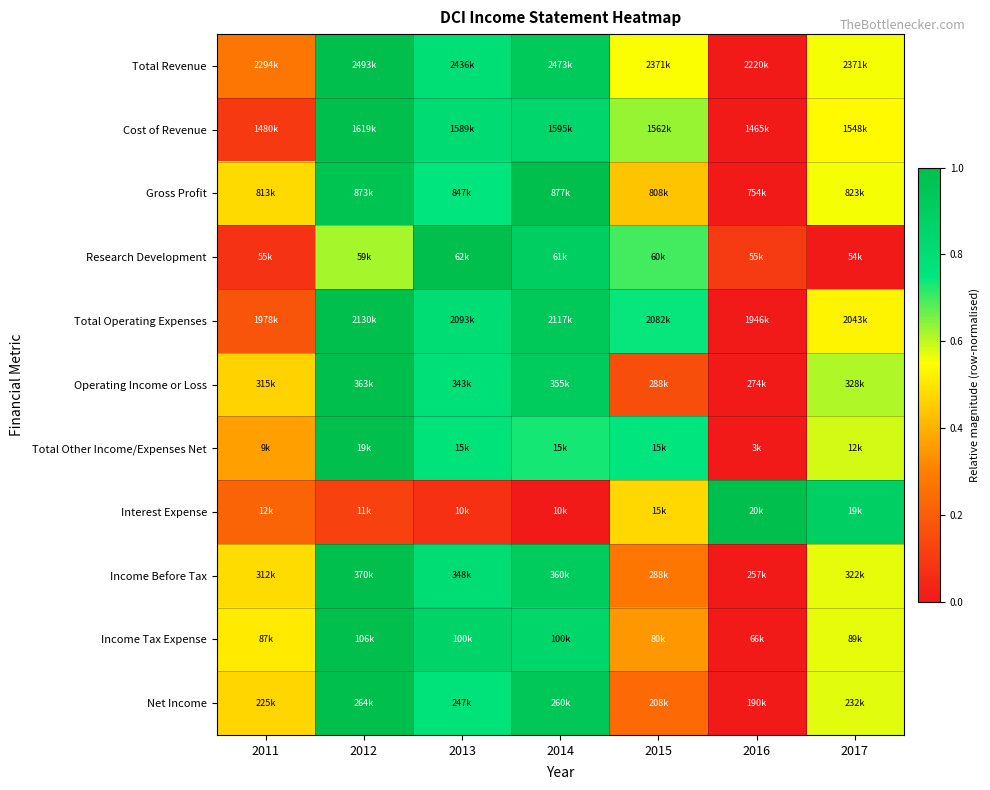

How many data points does each series have?

7